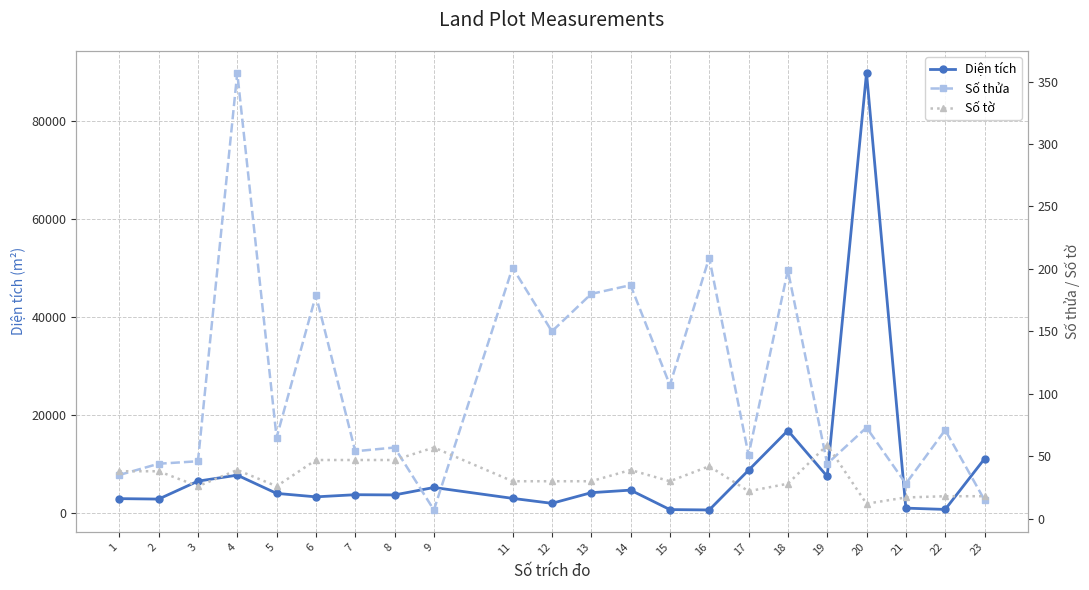

Reading left to right, what are all the values shown in this chart?

Diện tích: 3011.0	2918.0	6578.0	7800.3	4080.8	3374.5	3810.6	3764.5	5284.9	3065.0	2051.3	4226.9	4745.4	775.9	699.2	8805.6	16909.6	7553.8	89900.0	1073.7	807.2	11138.4
Số thửa: 35.0	44.0	46.0	357.0	65.0	179.0	54.0	57.0	7.0	201.0	150.0	180.0	187.0	107.0	209.0	51.0	199.0	44.0	73.0	28.0	71.0	15.0
Số tờ: 38.0	38.0	26.0	39.0	26.0	47.0	47.0	47.0	57.0	30.0	30.0	30.0	39.0	30.0	42.0	22.0	28.0	59.0	12.0	17.0	18.0	18.0